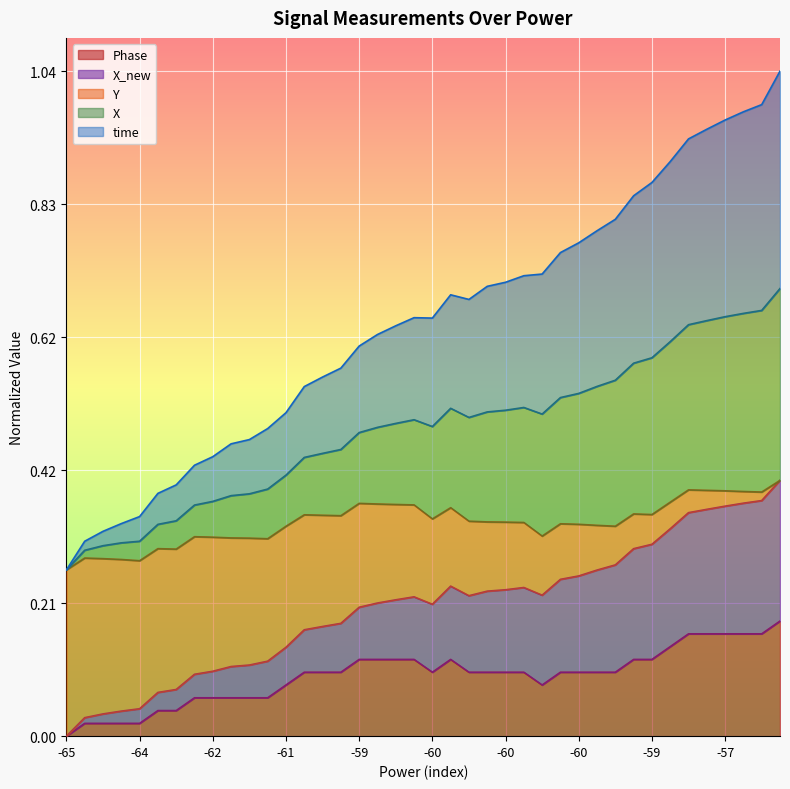

What are all the series names shown in the legend?

Phase, X_new, Y, X, time